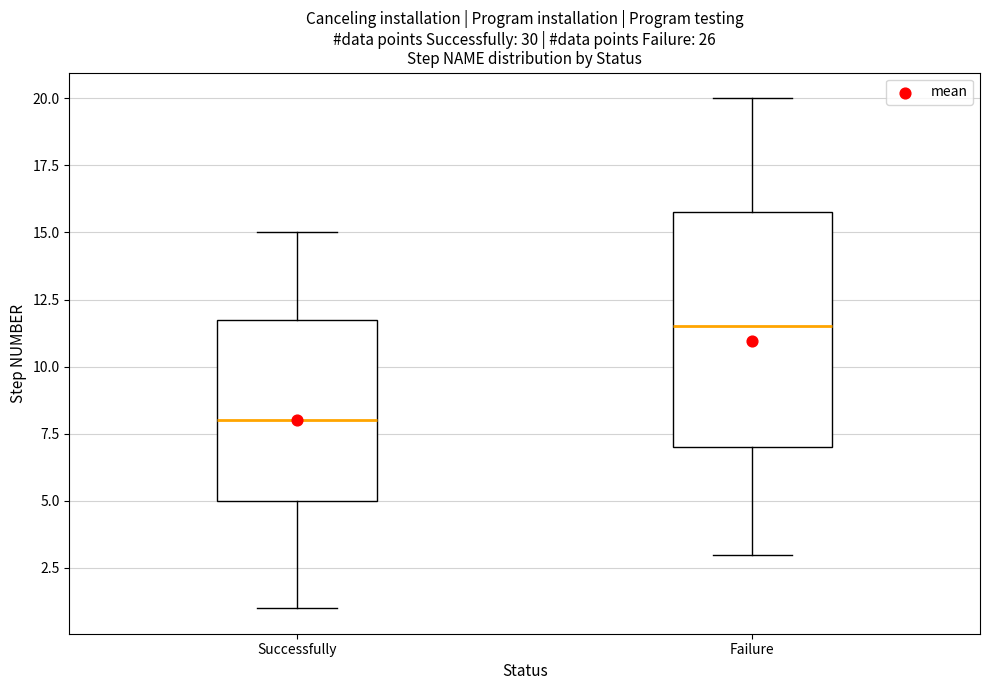

Reading left to right, read every box against the y-axis: the position of its median line, the range the box covers, and the ends of its whiskers. The values are not printed on the chart, so give them approximately, as read against the axis.

Successfully: median 8.0, box 5.0 to 12.0, whiskers 1.0 to 15.0
Failure: median 11.5, box 7.0 to 16.0, whiskers 3.0 to 20.0